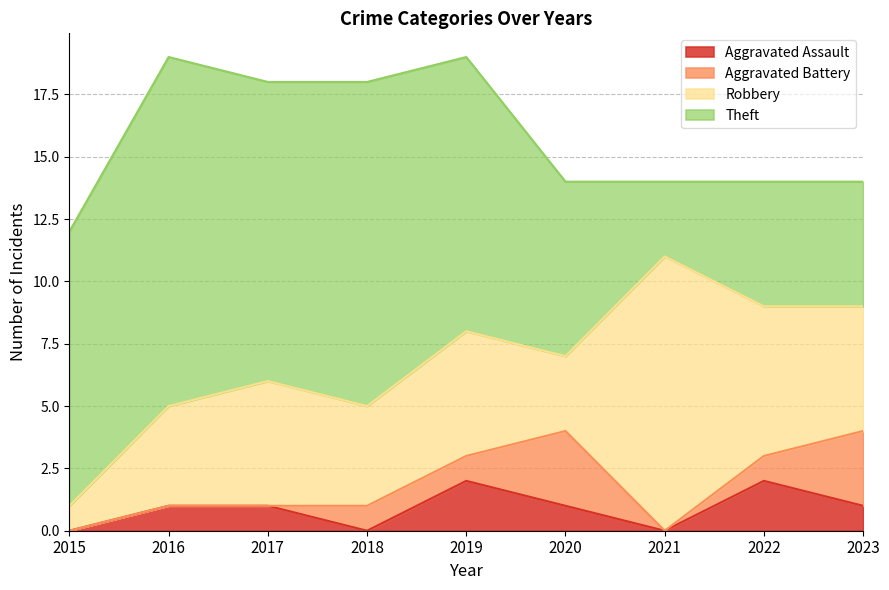

What is the difference between the Theft values at 2021 and 2017?

9